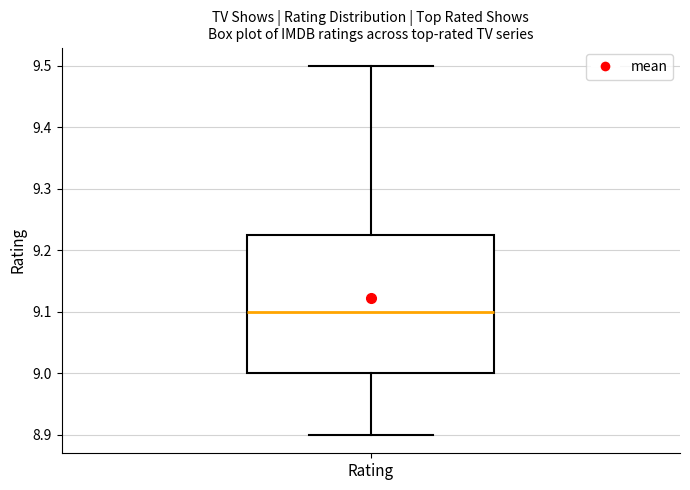

Read this box plot against the y-axis: the position of the median line, the range covered by the box, and the ends of both whiskers. The values are not printed on the chart, so give them approximately, as read against the axis.

median 9.10, box 9.00 to 9.23, whiskers 8.90 to 9.50